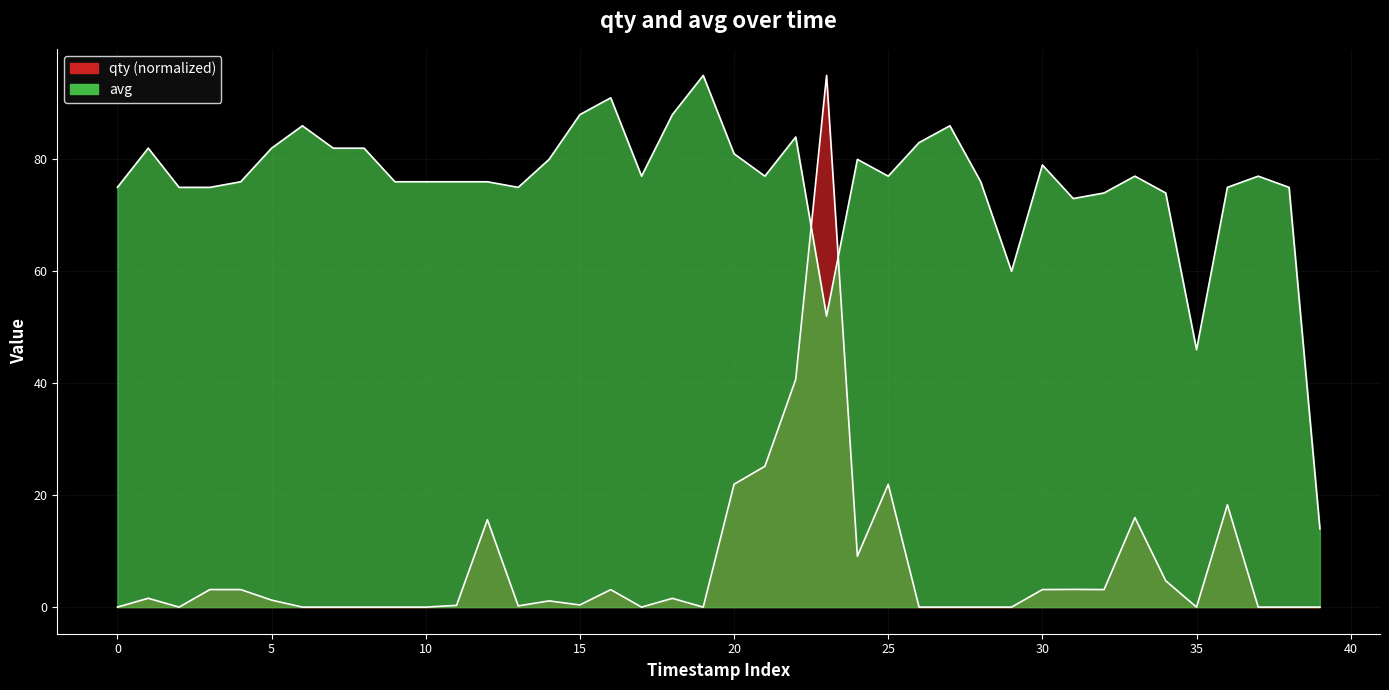

How many values in the qty series exceed 1?

20